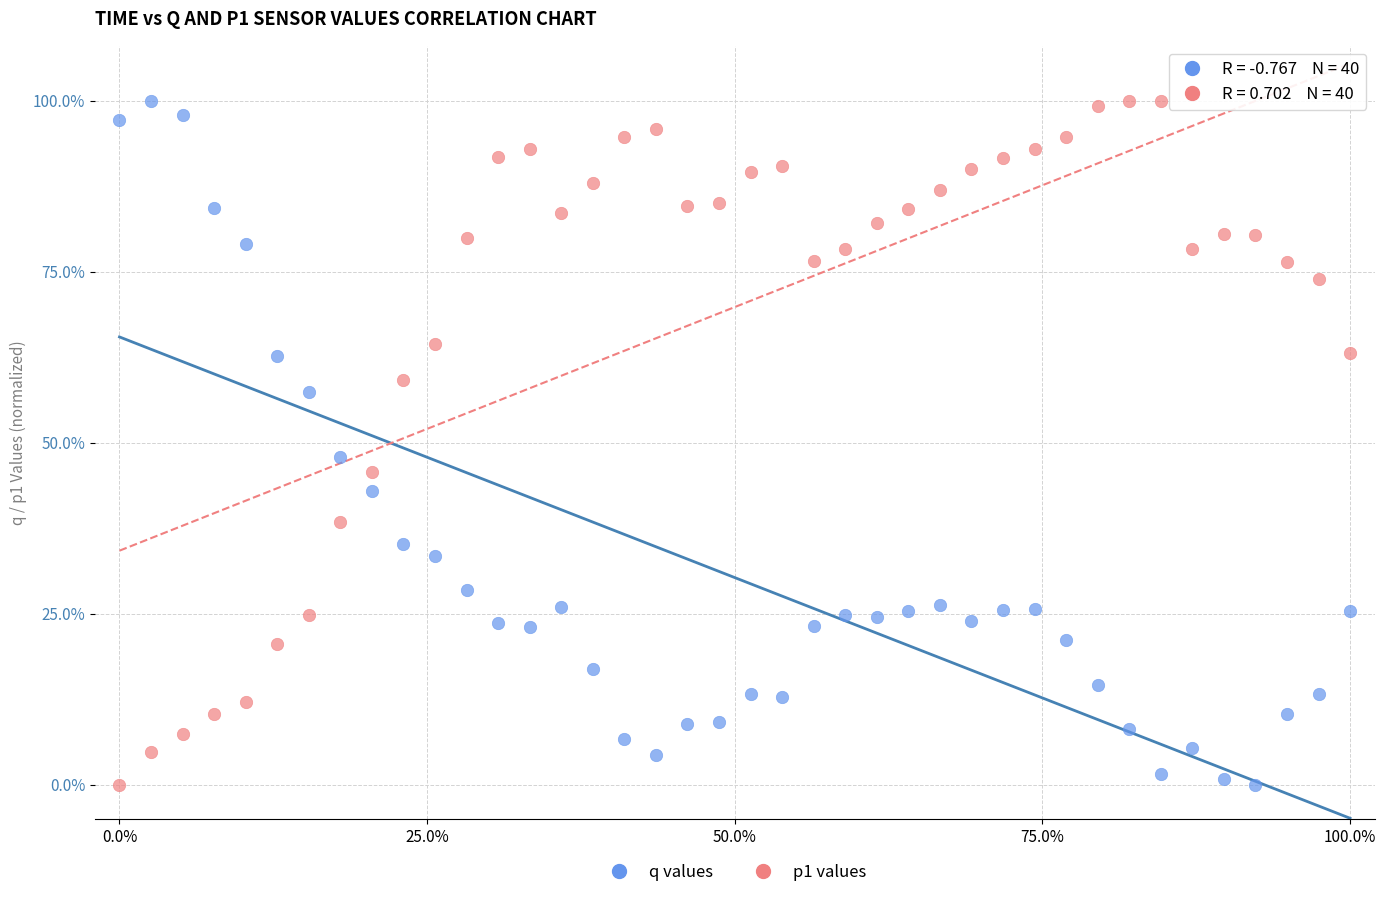

What are all the series names shown in the legend?

q values, p1 values